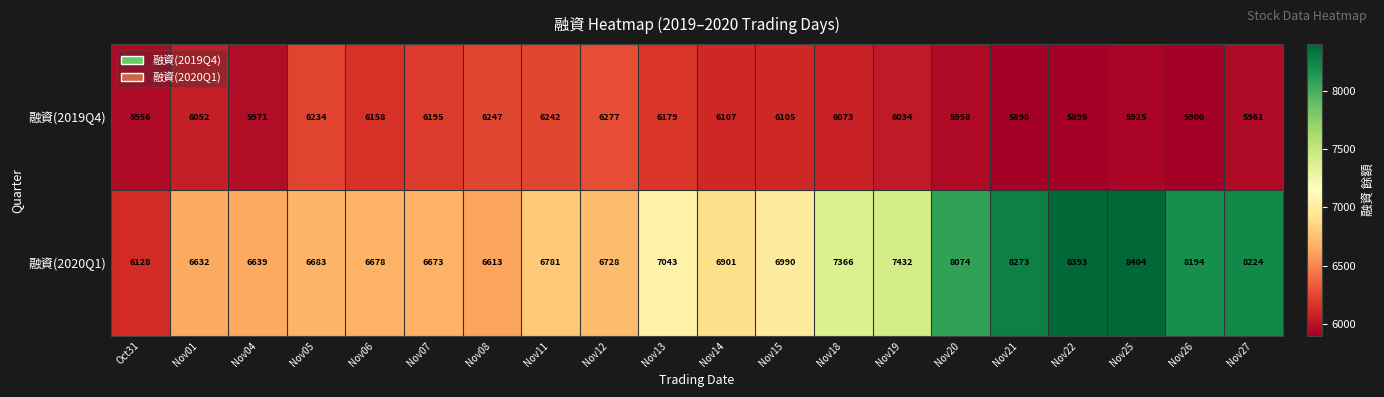

At Nov13, list the series in order from largest to smallest.

融資(2020Q1), 融資(2019Q4)